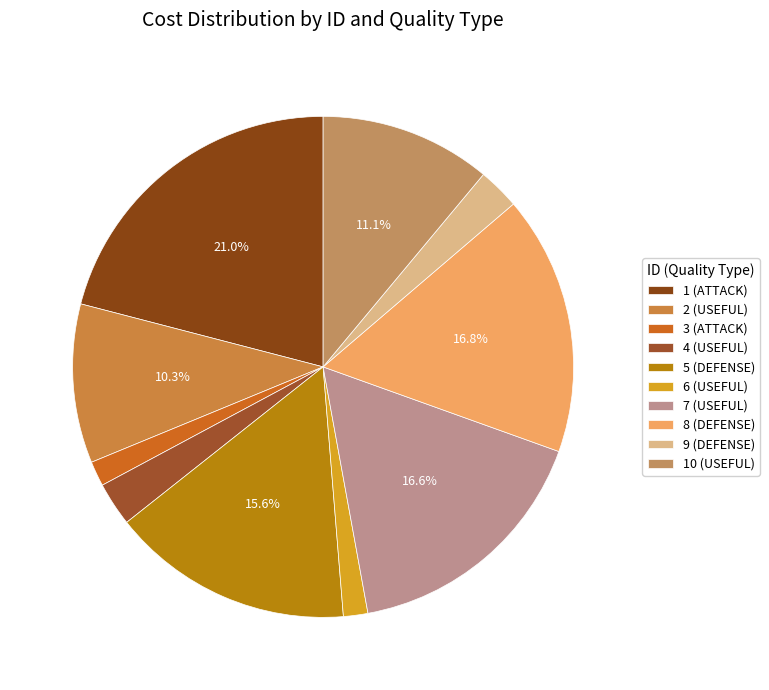

What is the change in value from 3 (ATTACK) to 8 (DEFENSE)?

+54057